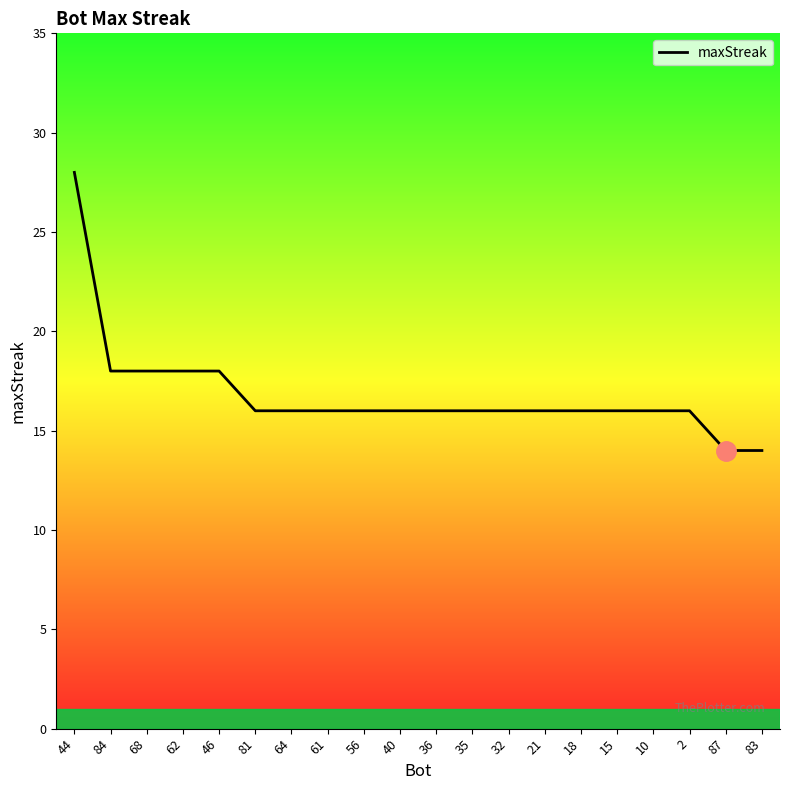

Reading left to right, extract all data points from this chart.

28	18	18	18	18	16	16	16	16	16	16	16	16	16	16	16	16	16	14	14